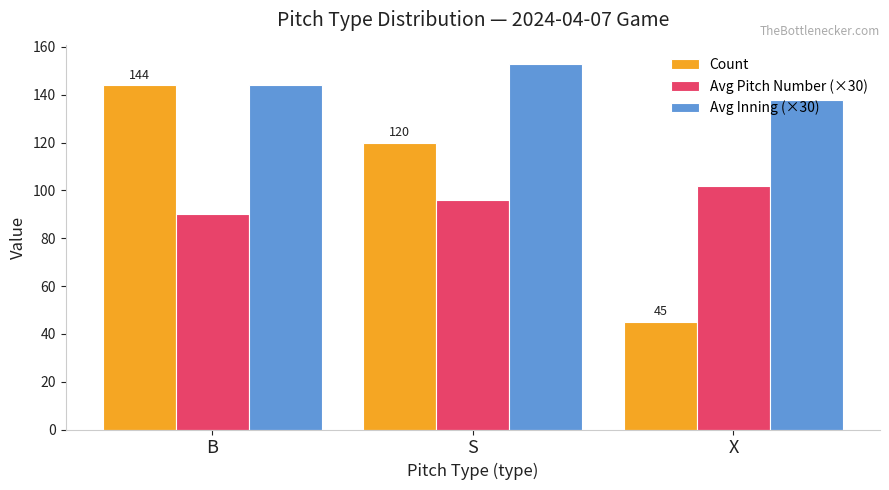

Reading left to right, list all the values displayed in this chart.

Count: B=144	S=120	X=45
Avg Pitch Number (×30): B=90	S=96	X=102
Avg Inning (×30): B=144	S=153	X=138